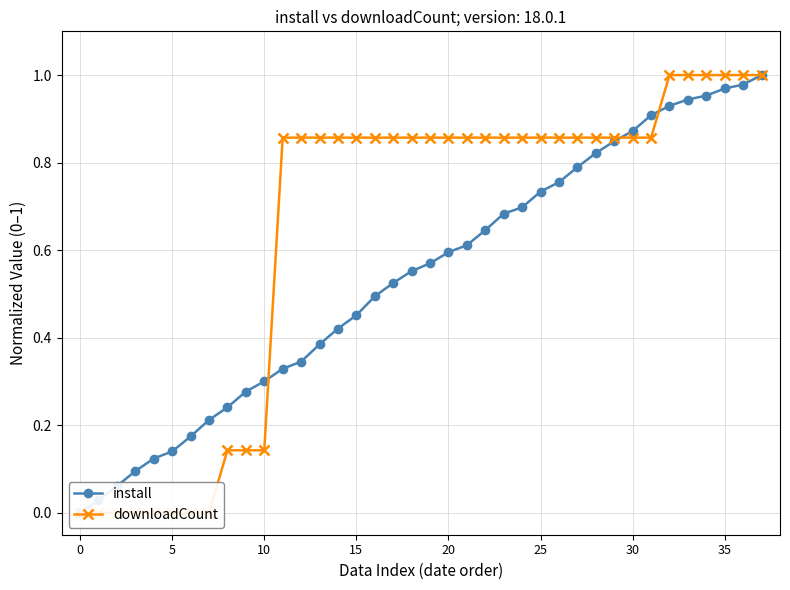

Between 14 and 12, which is larger?

14